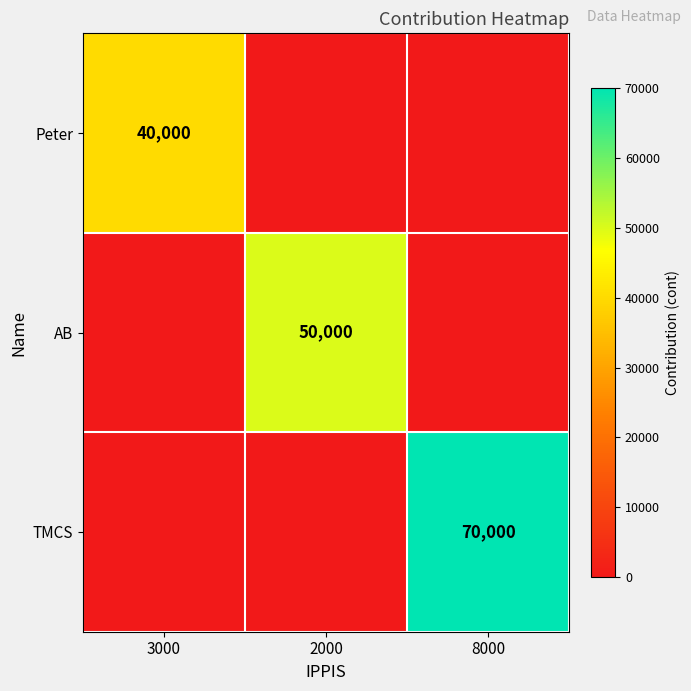

The AB series shows 67343 at 2000. True or false?

False